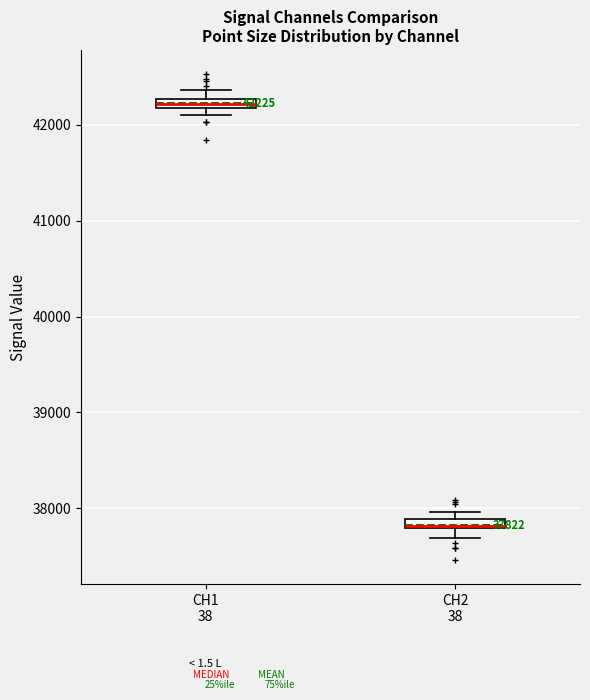

Which box's median line is the lowest?

CH2 38